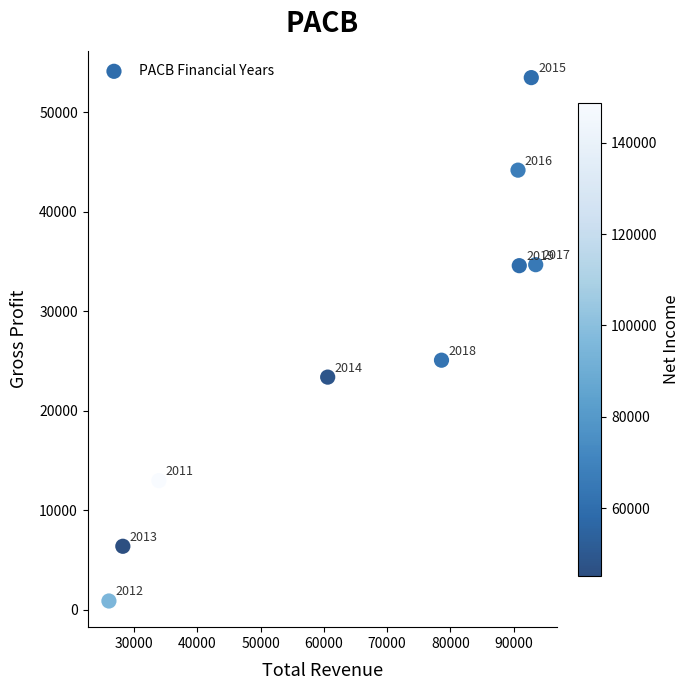

What is the range of Y values (max minus min)?

52600